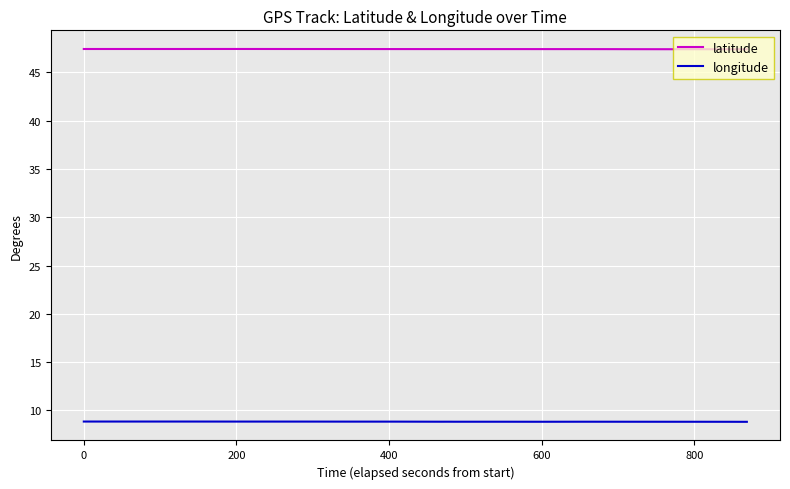

Which series has the largest total across all categories?

latitude